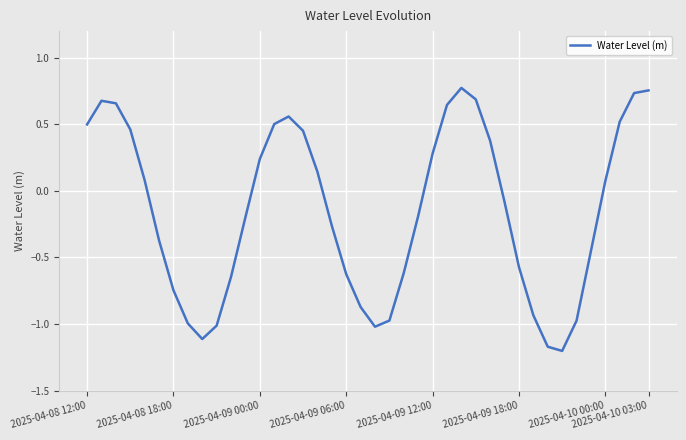

What is the average value?

-0.1